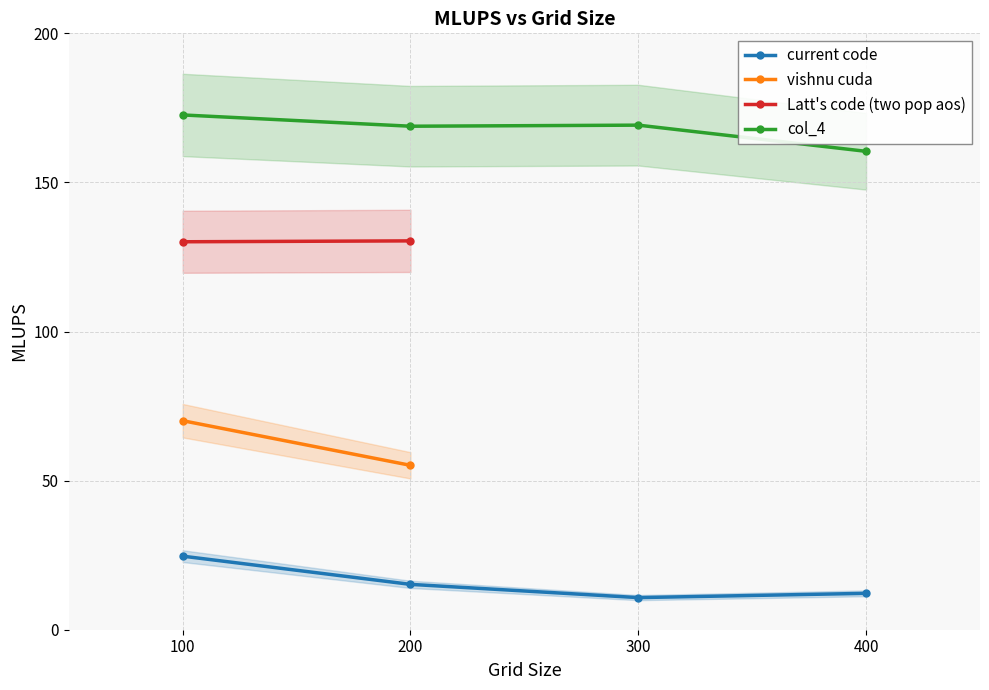

What is the average value of the col_4 series?

167.8